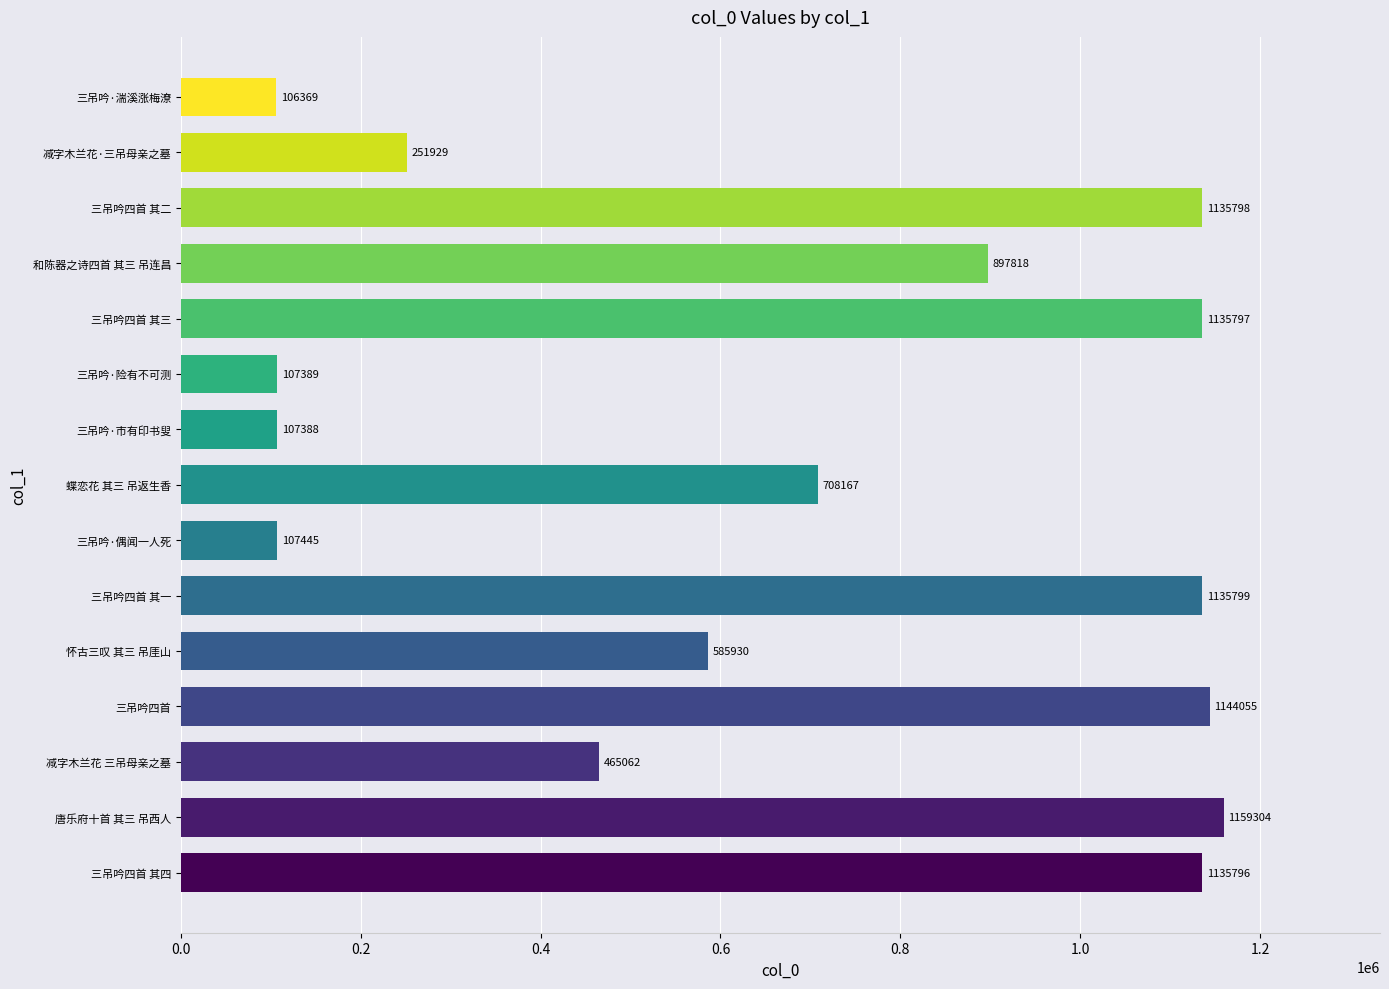

What is the sum of all values?

10184046